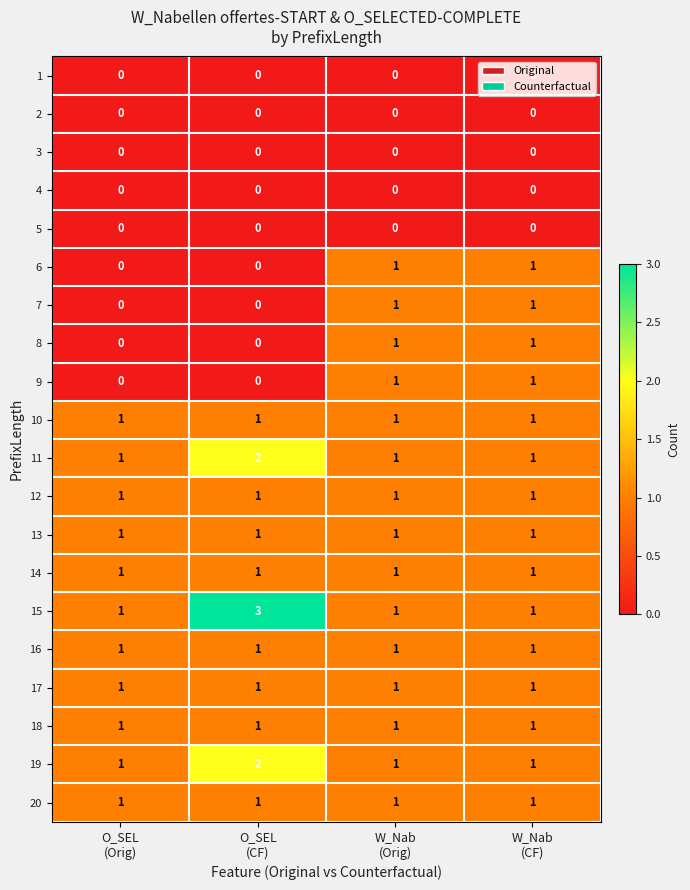

What is the spread (max minus min) of values at O_SEL
(Orig)?

1